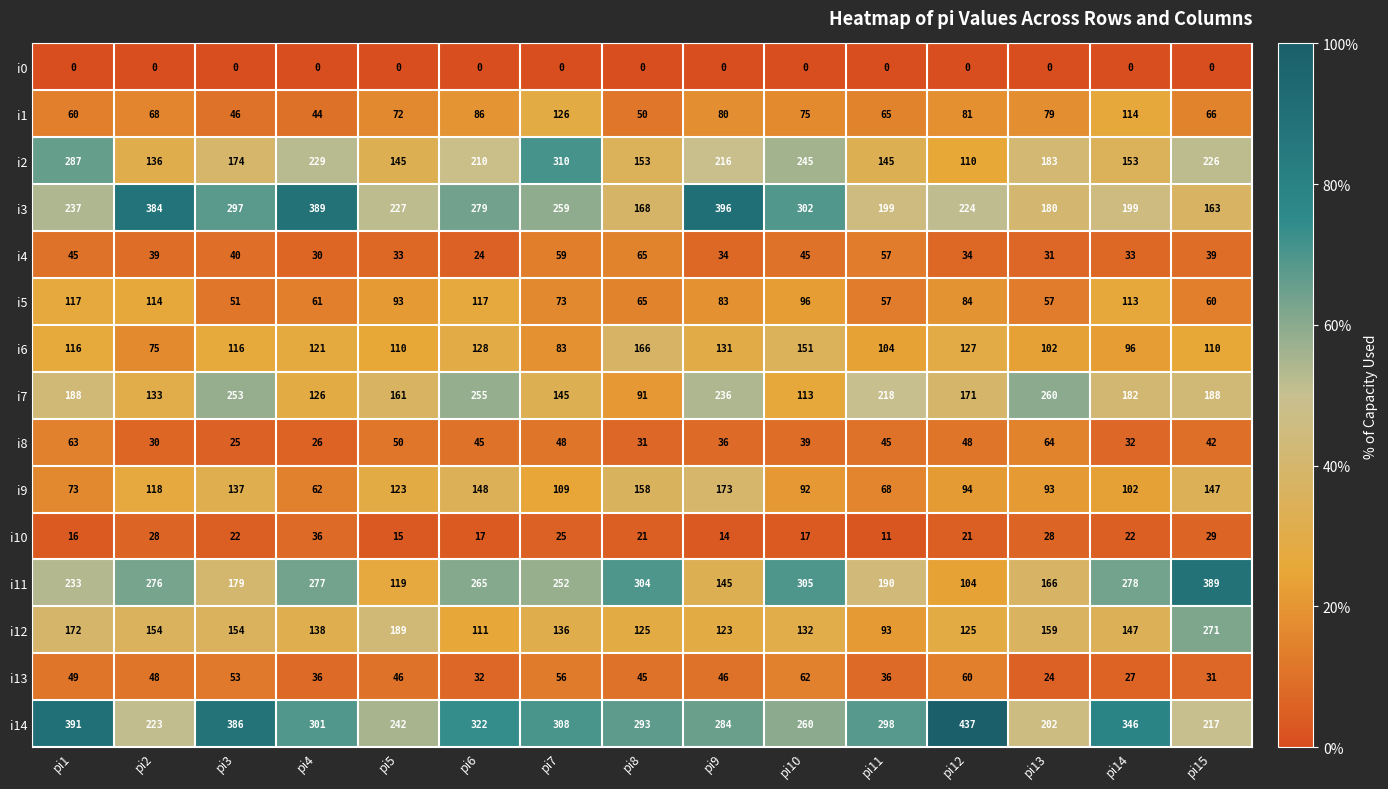

What is the total value across all series at pi5?

1625